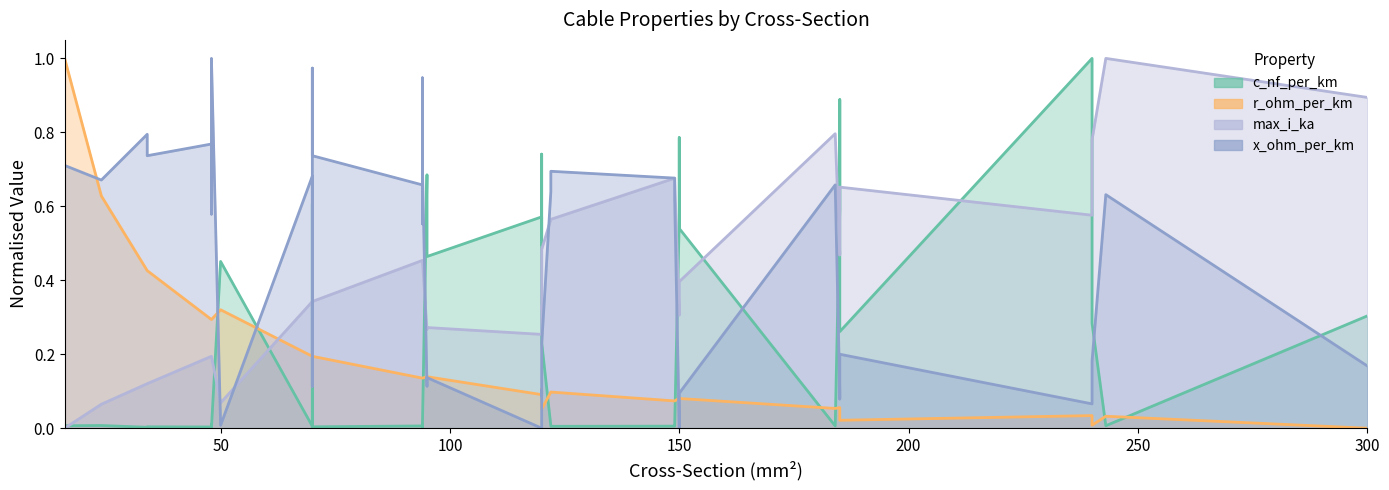

Reading left to right, extract all data points from this chart.

c_nf_per_km: 0.0	0.0	0.0	0.0	0.0	0.0	0.0	0.0	0.5	0.0	0.6	0.4	0.0	0.0	0.0	0.0	0.0	0.0	0.7	0.5	0.6	0.5	0.7	0.2	0.0	0.0	0.0	0.0	0.6	0.8	0.5	0.0	0.6	0.9	0.3	1.0	0.7	0.3	0.0	0.3
r_ohm_per_km: 1.0	0.6	0.4	0.4	0.3	0.3	0.3	0.3	0.3	0.2	0.2	0.2	0.2	0.2	0.1	0.1	0.1	0.1	0.1	0.1	0.1	0.1	0.1	0.1	0.1	0.1	0.1	0.1	0.1	0.1	0.1	0.1	0.1	0.1	0.0	0.0	0.0	0.0	0.0	0.0
max_i_ka: 0.0	0.1	0.1	0.1	0.2	0.2	0.2	0.2	0.1	0.3	0.2	0.2	0.3	0.3	0.5	0.5	0.5	0.5	0.3	0.3	0.3	0.3	0.3	0.5	0.6	0.6	0.7	0.7	0.3	0.4	0.4	0.8	0.5	0.5	0.7	0.6	0.6	0.8	1.0	0.9
x_ohm_per_km: 0.7	0.7	0.8	0.7	0.8	0.6	0.7	1.0	0.0	0.7	0.1	0.1	1.0	0.7	0.7	0.6	0.9	0.7	0.1	0.1	0.0	0.1	0.1	0.2	0.6	0.7	0.7	0.6	0.0	0.1	0.1	0.7	0.1	0.1	0.2	0.1	0.1	0.2	0.6	0.2